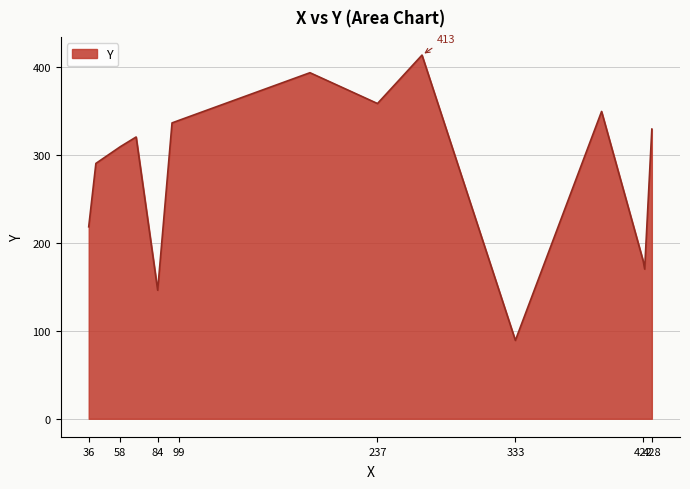

What is the maximum value shown in the chart?

413